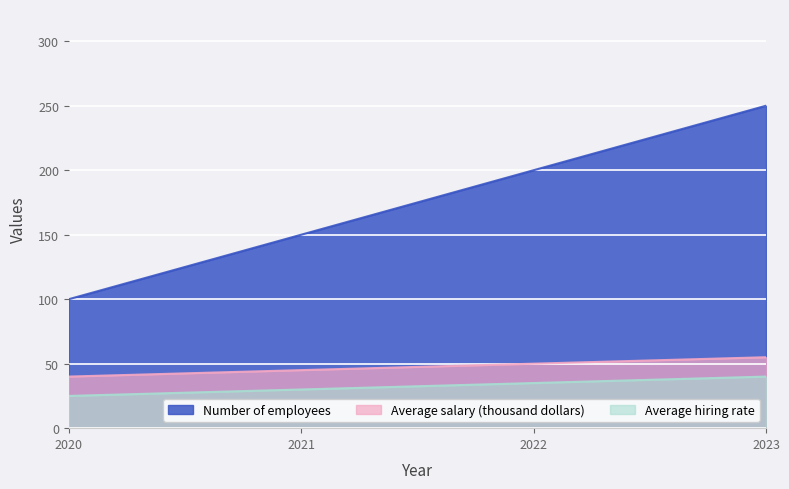

True or false: Number of employees and Average hiring rate cross at least once.

False